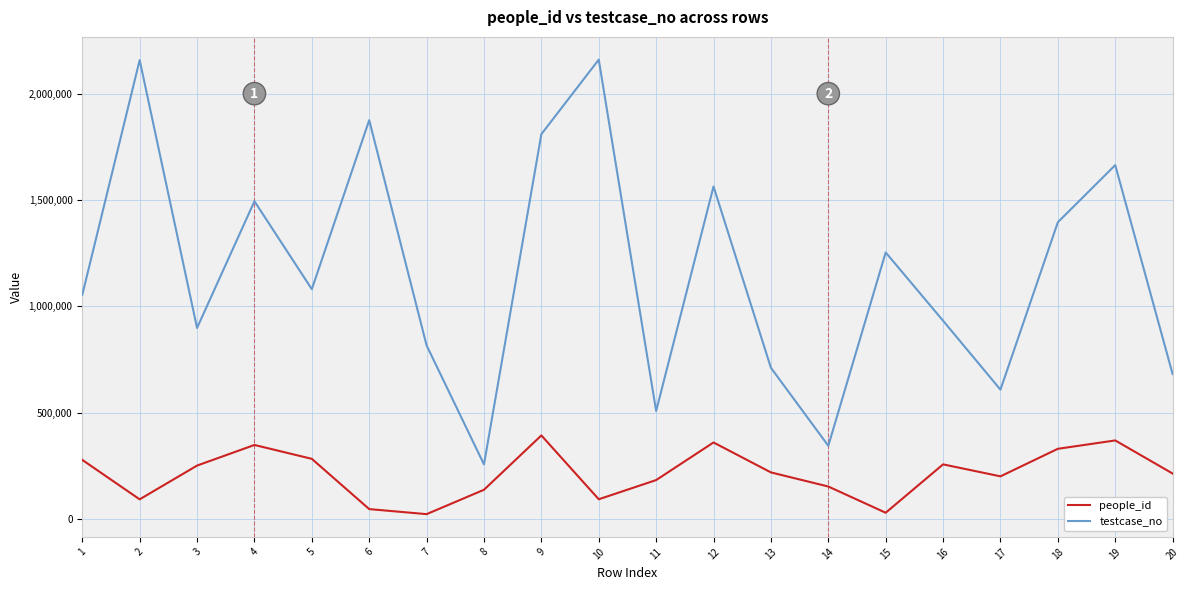

Rank the series at 6 from lowest to highest value.

people_id, testcase_no